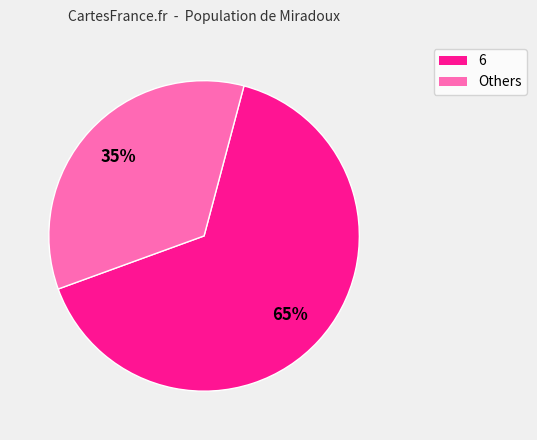

Does any single category account for the majority?

Yes